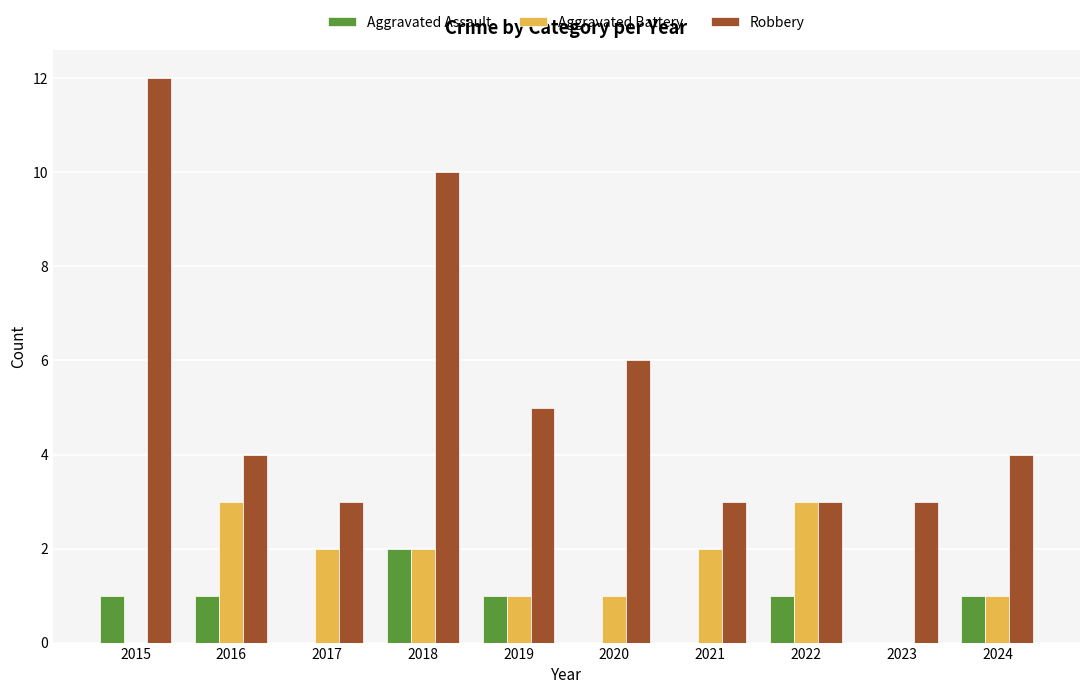

Which category has the highest value in the Aggravated Assault series?

2018